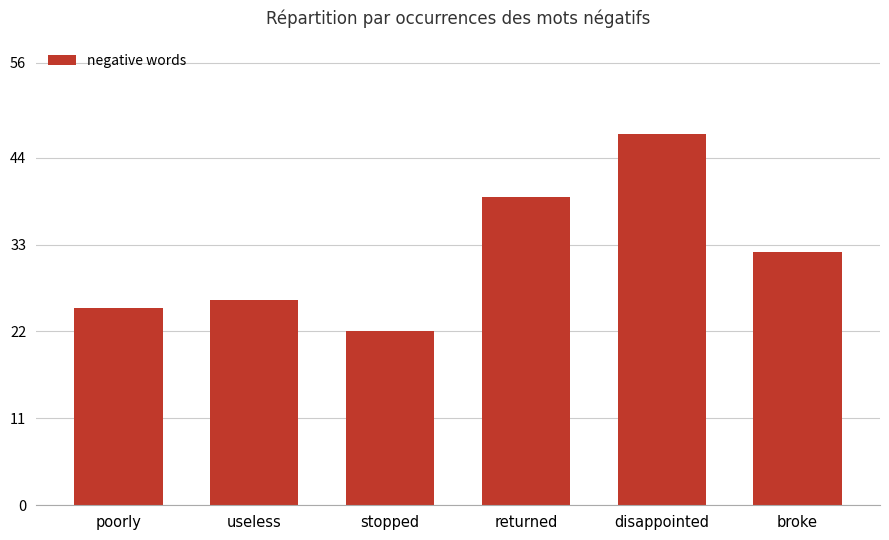

What is the smallest value displayed?

22